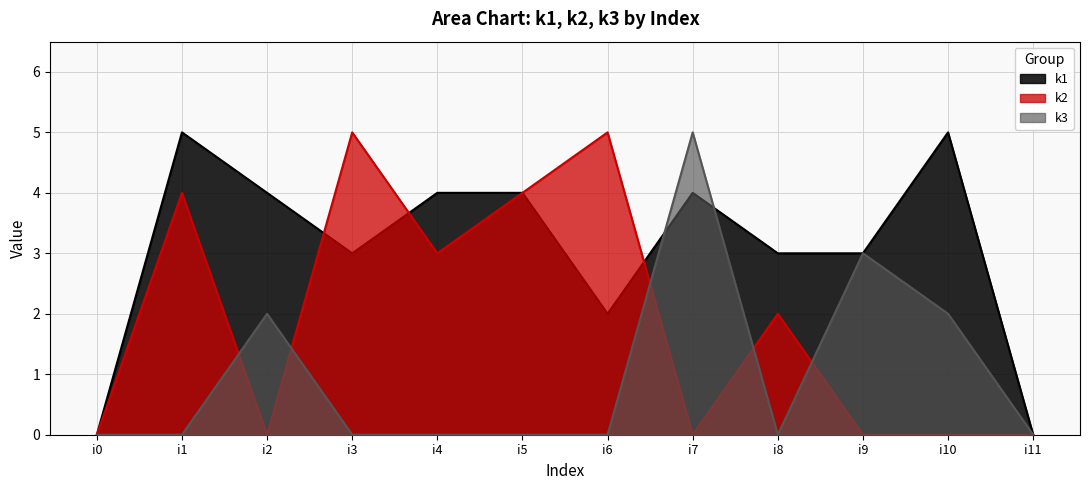

At how many categories does at least one series exceed 3?

8